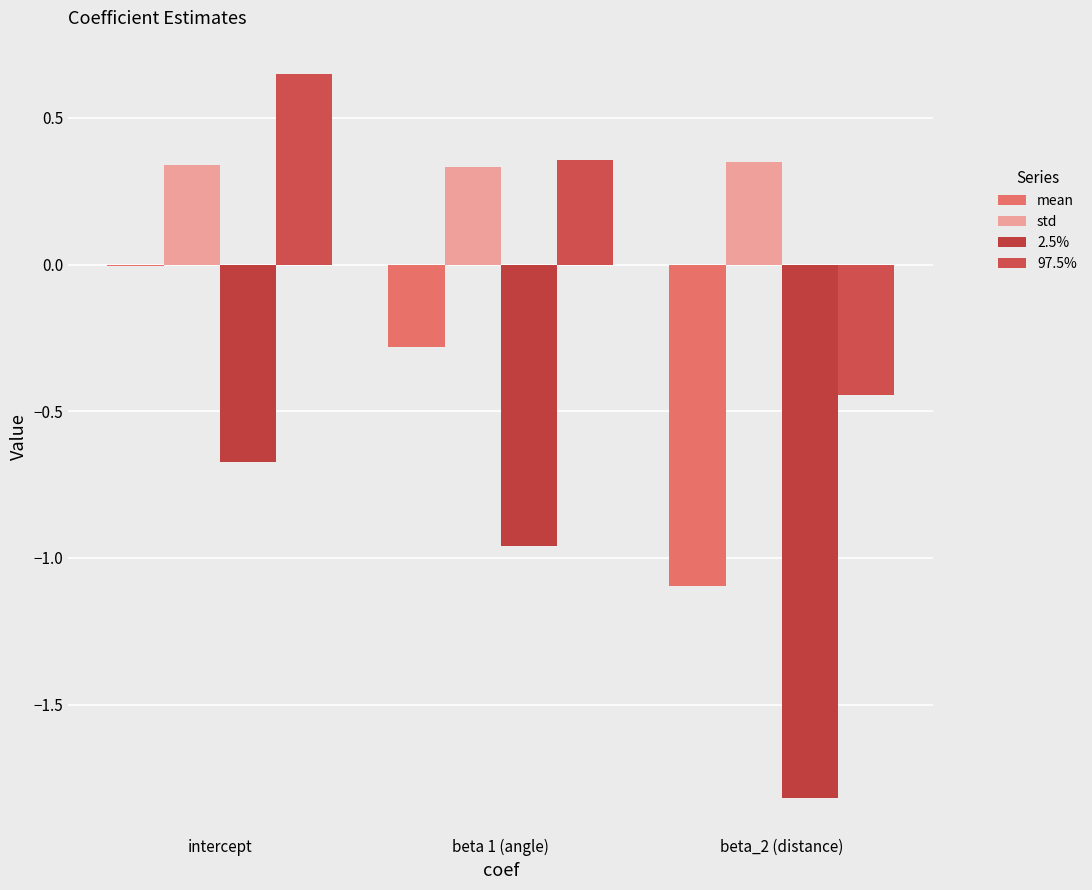

Which series has the largest range (max minus min)?

2.5%